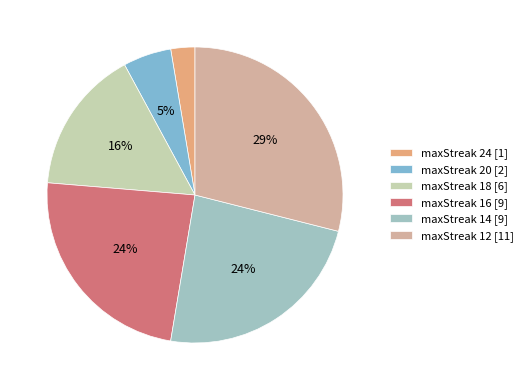

True or false: maxStreak 20 [2] accounts for 12% of the total.

False